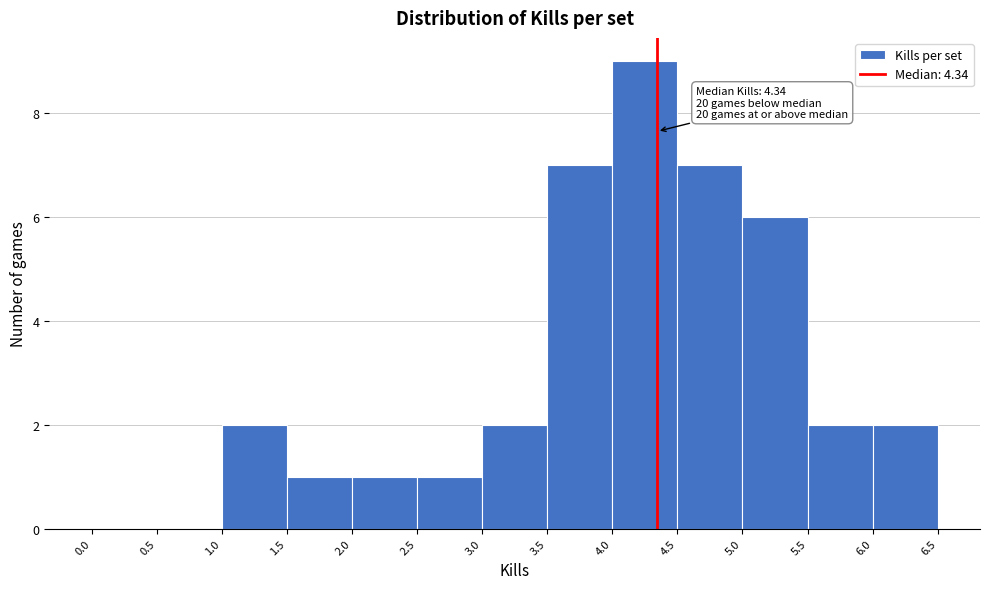

Which range on the x-axis has the tallest bar?

4.0 to 4.5